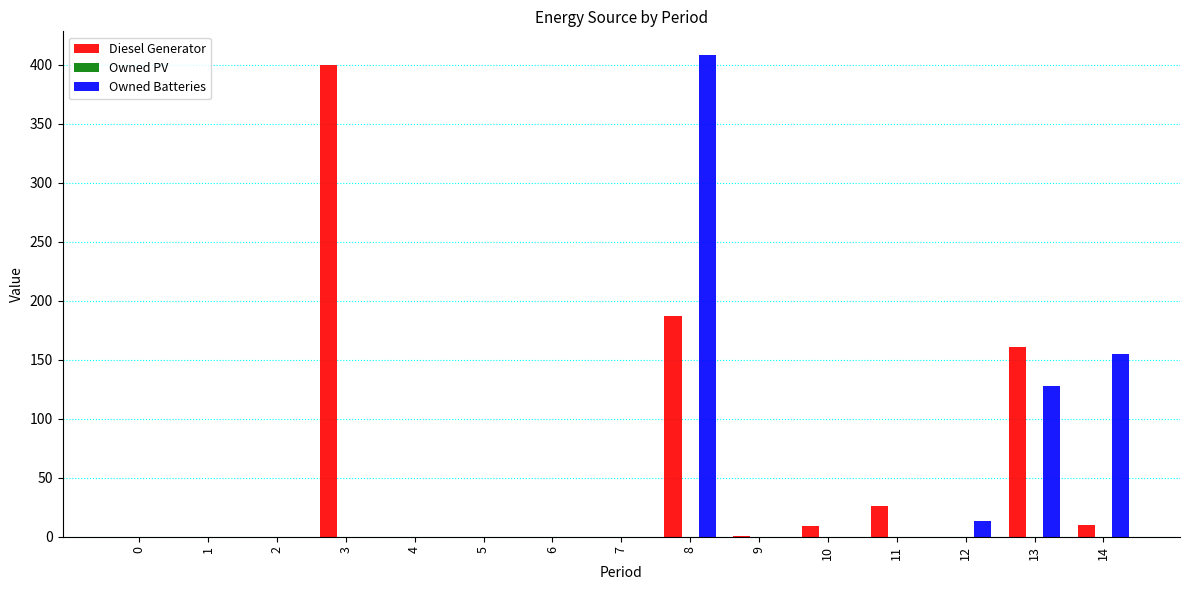

How many groups of bars are there?

15